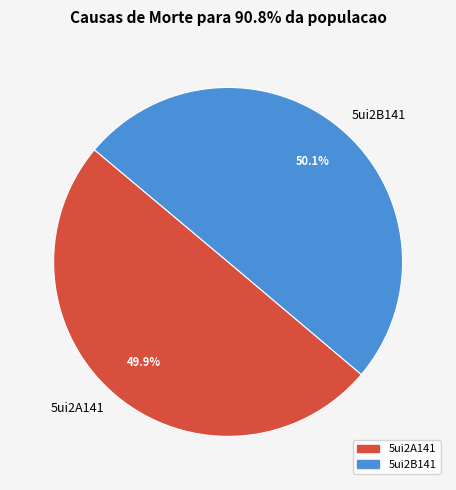

Approximately how many times larger is the value at 5ui2A141 compared to 5ui2B141?

1.0